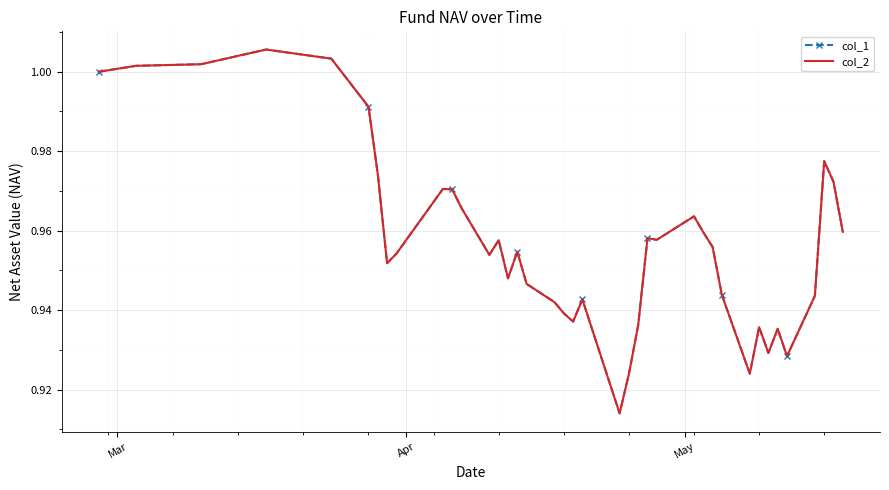

What is the value of the col_1 point at the 3rd from the left?

1.0